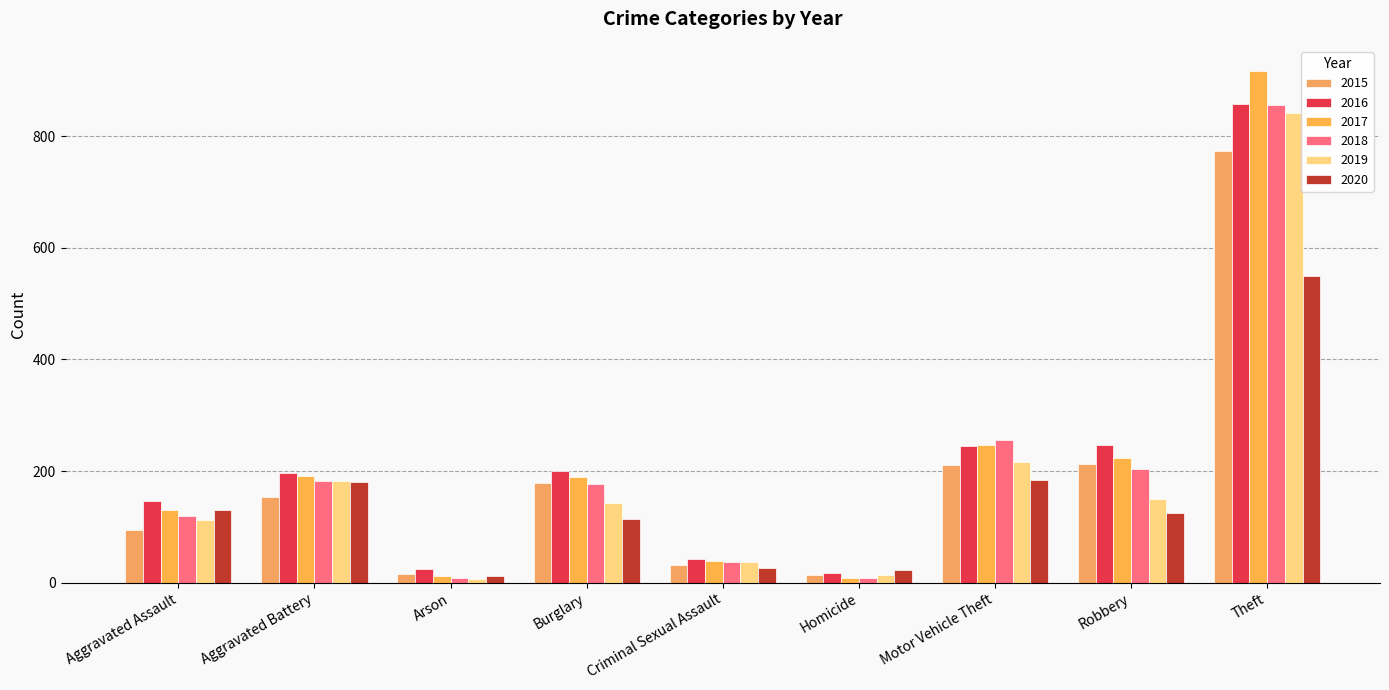

Which category has the highest value in the 2017 series?

Theft